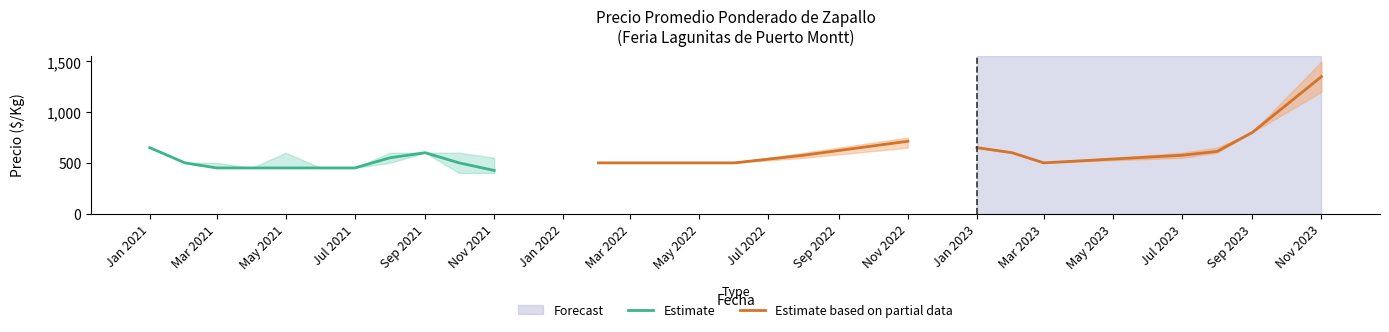

The Estimate series shows 425 at Nov 2021. True or false?

True